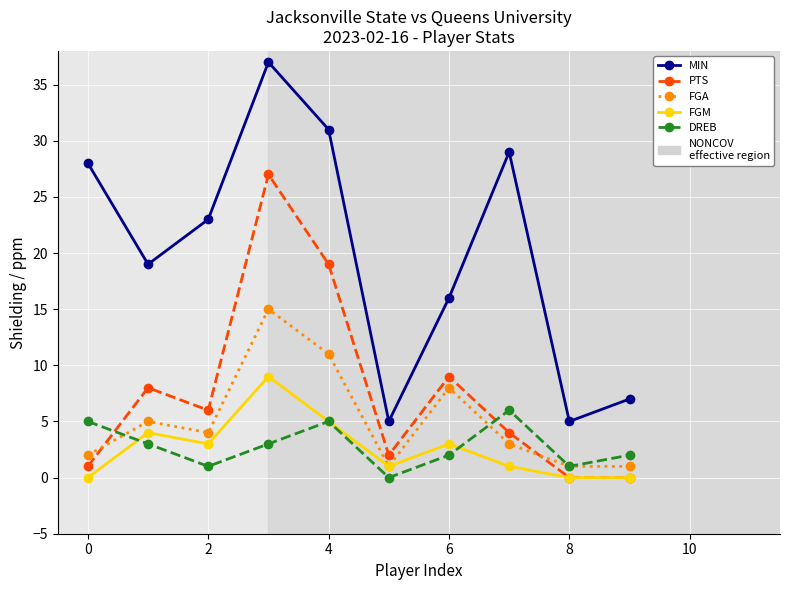

Count the number of data series in this chart.

5